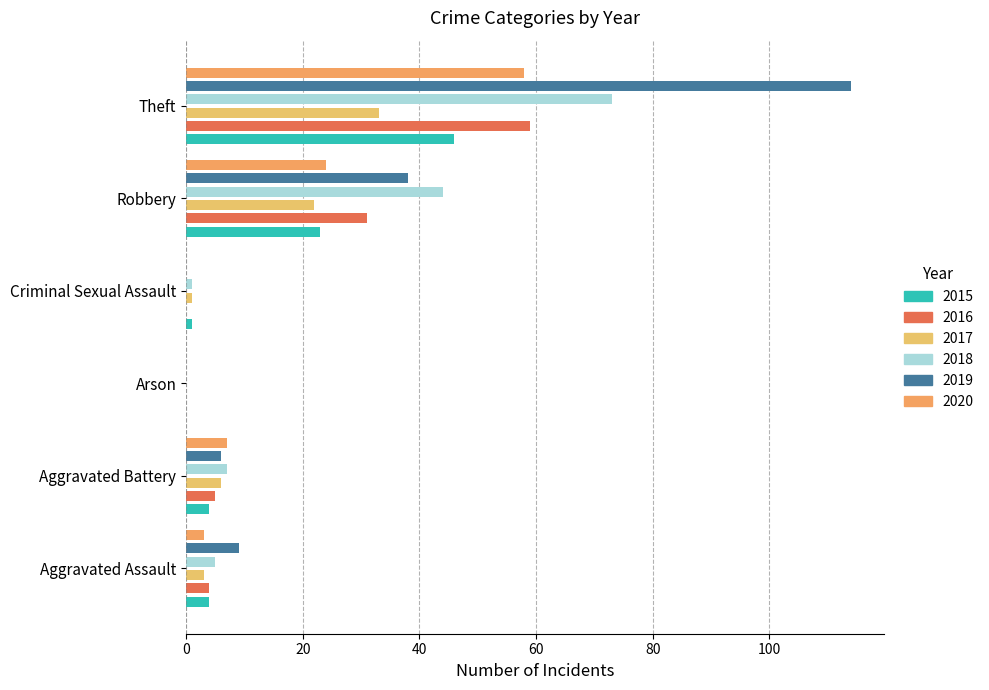

List the series in order of their peak value, highest first.

2019, 2018, 2016, 2020, 2015, 2017